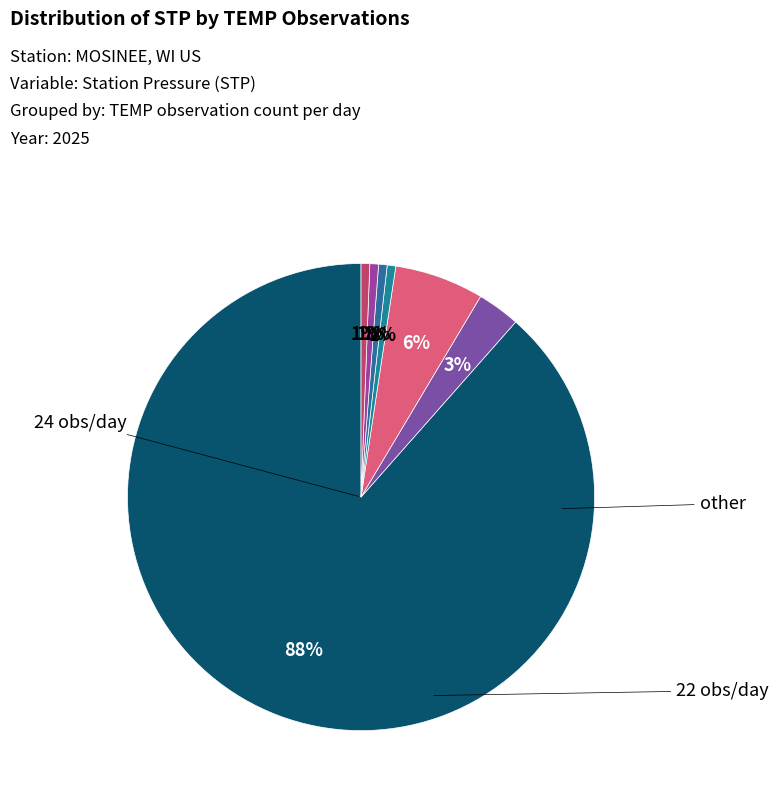

Count the number of slices in the pie.

7